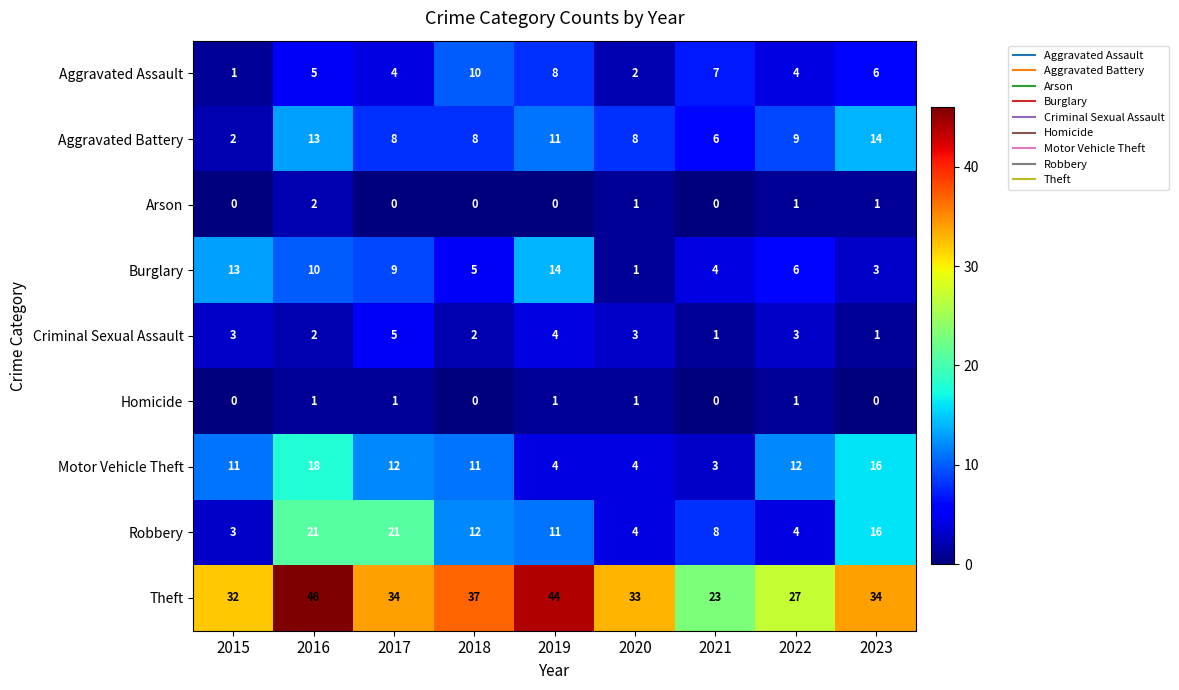

What is the sum of all Aggravated Assault values?

47